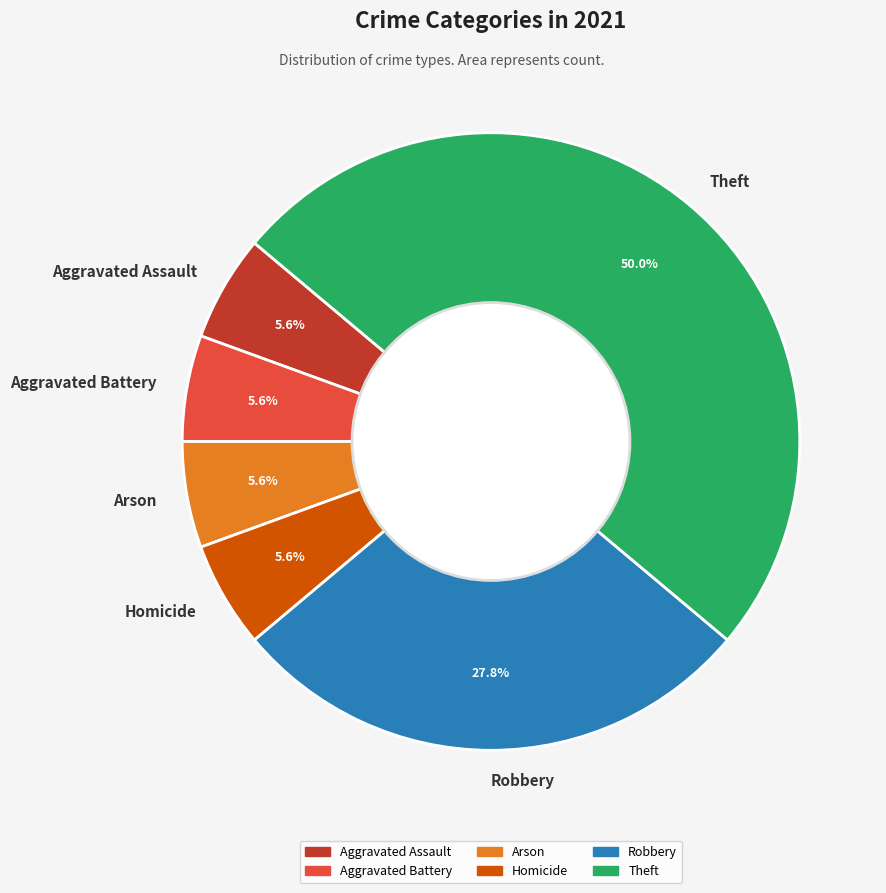

Which has a higher value, Theft or Homicide?

Theft